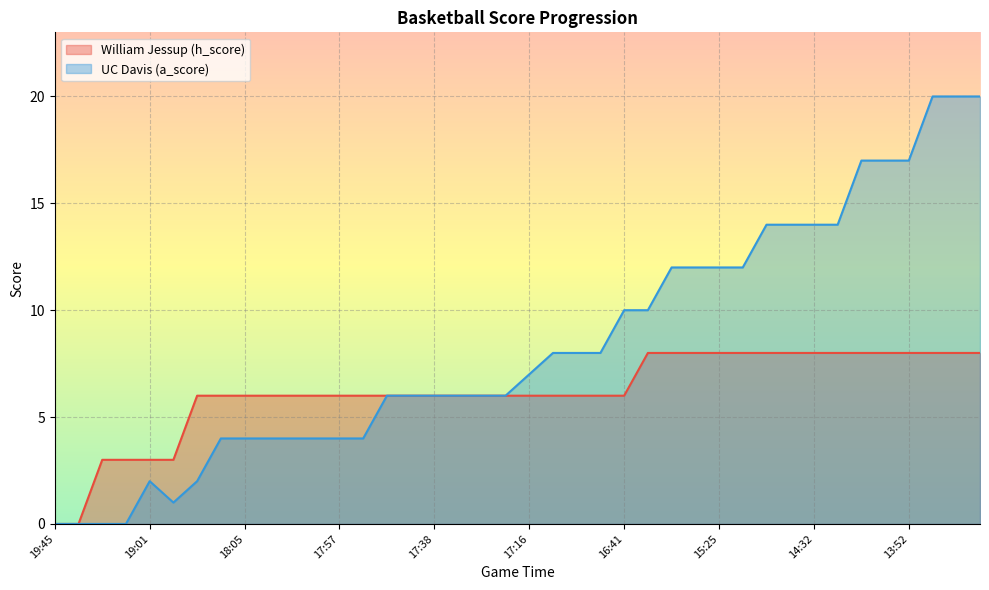

True or false: William Jessup (h_score) and UC Davis (a_score) cross at least once.

False